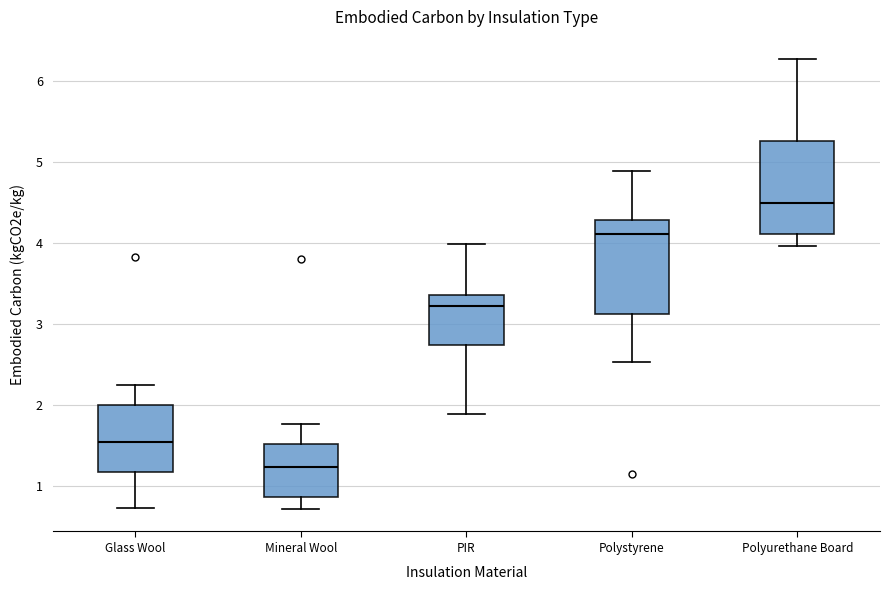

Which box has the lowest median line?

Mineral Wool